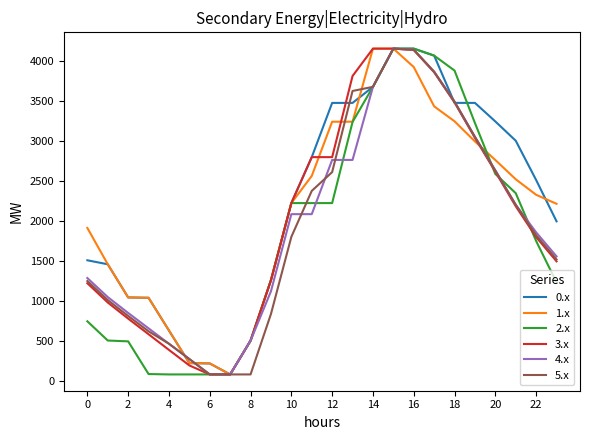

Which series has the largest total across all categories?

0.x